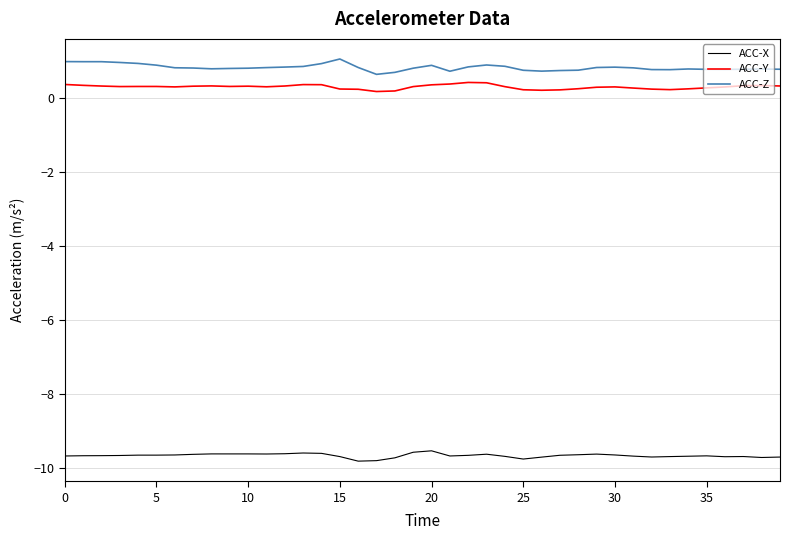

What is the difference between the maximum and minimum values in the ACC-X series?

0.3